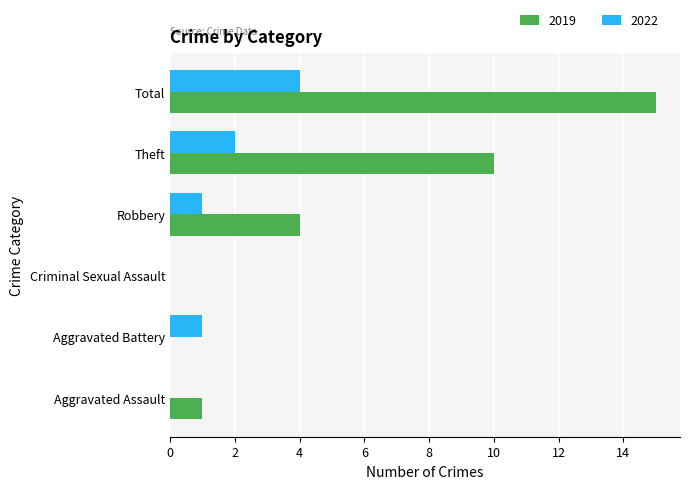

Which series has the largest total across all categories?

2019